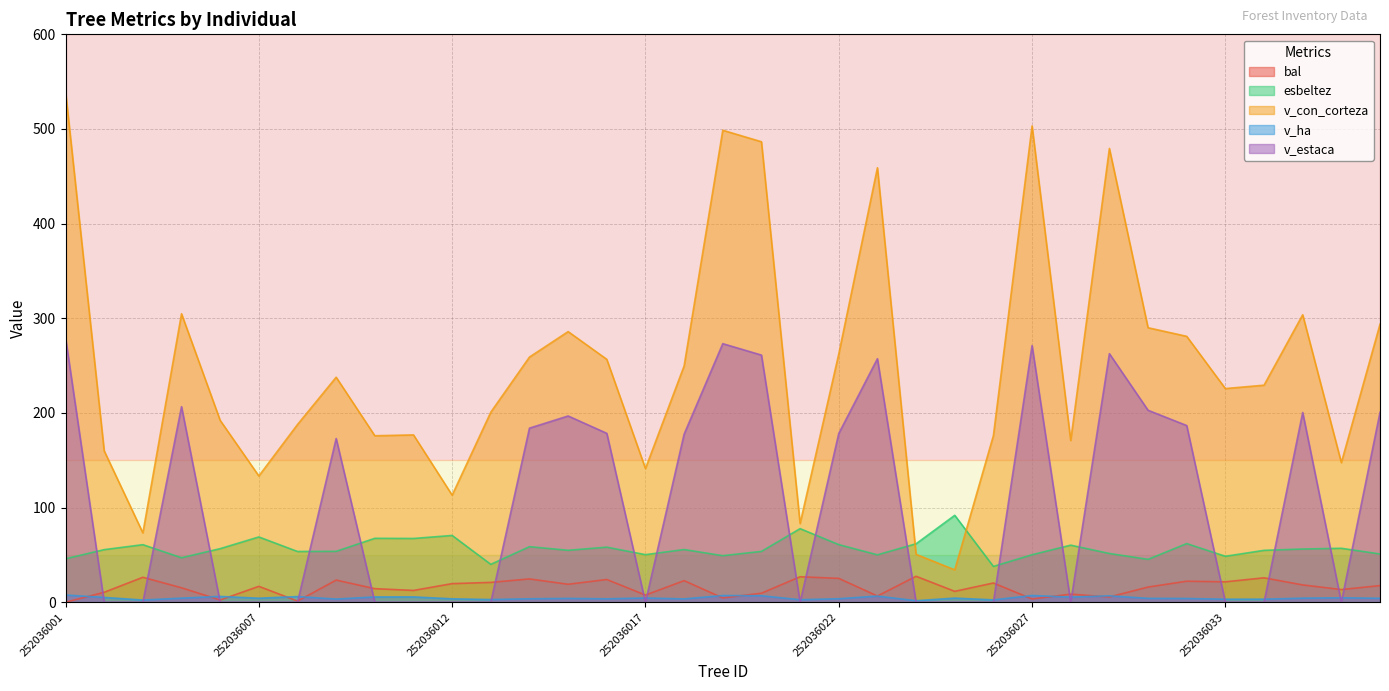

How many data points in v_ha are less than 4?

14